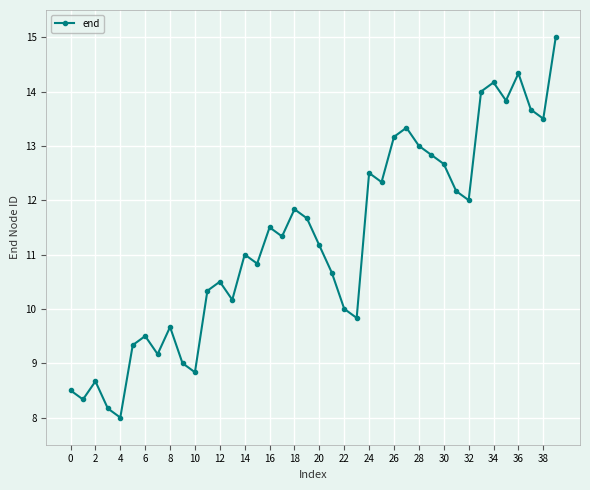

What is the maximum value shown in the chart?

15.0